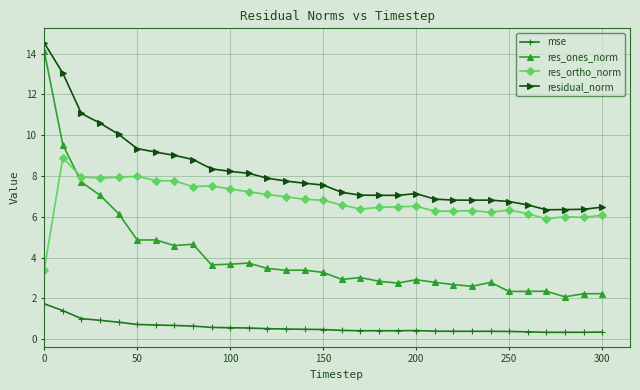

At how many categories does at least one series exceed 6?

31